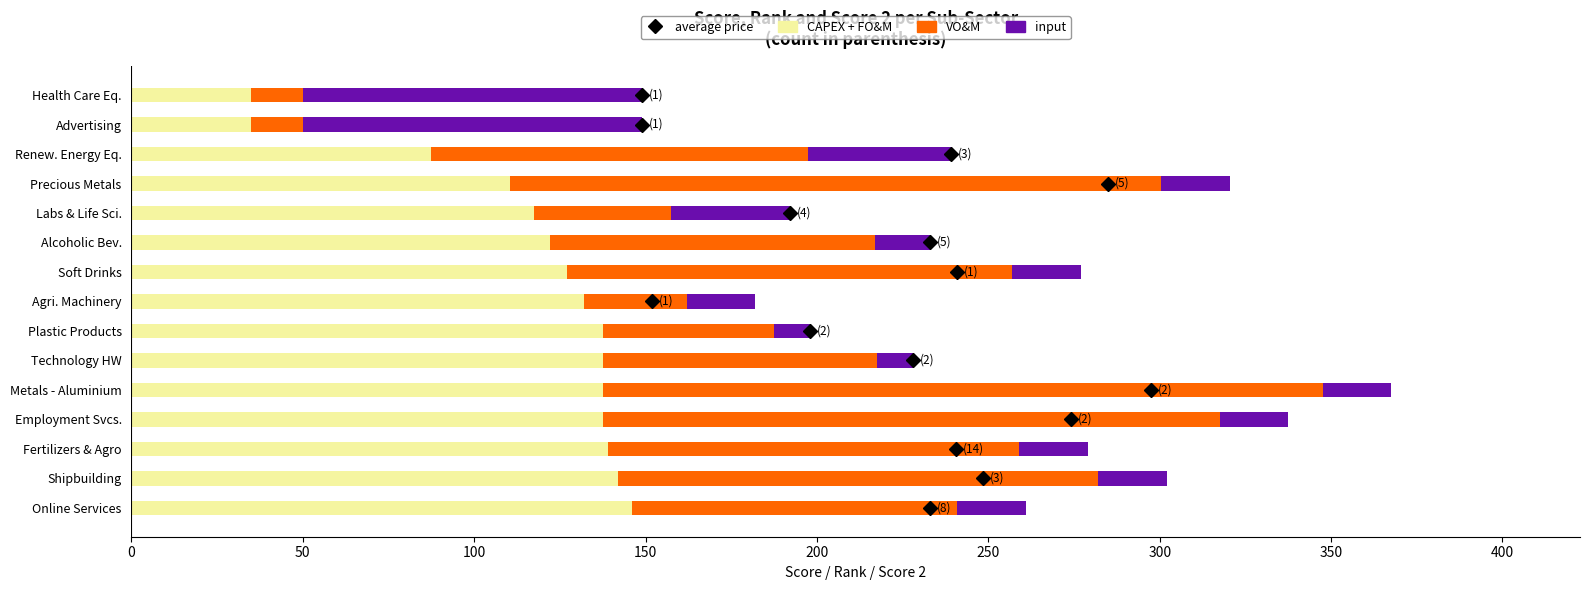

What is the maximum value for CAPEX + FO&M?

146.0